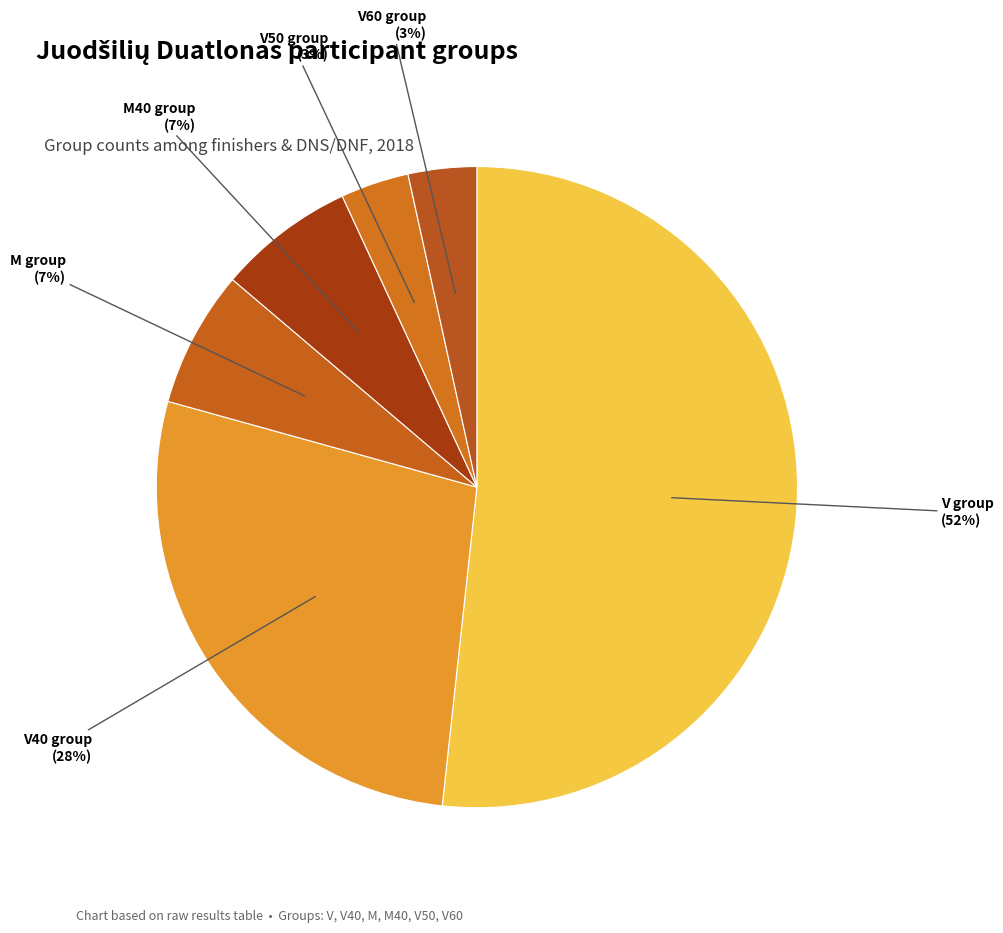

Is it true that M is 1% of the pie?

False